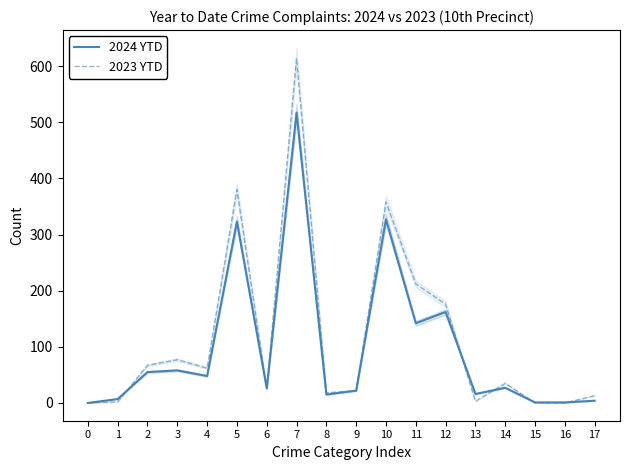

At how many categories does at least one series exceed 438?

1